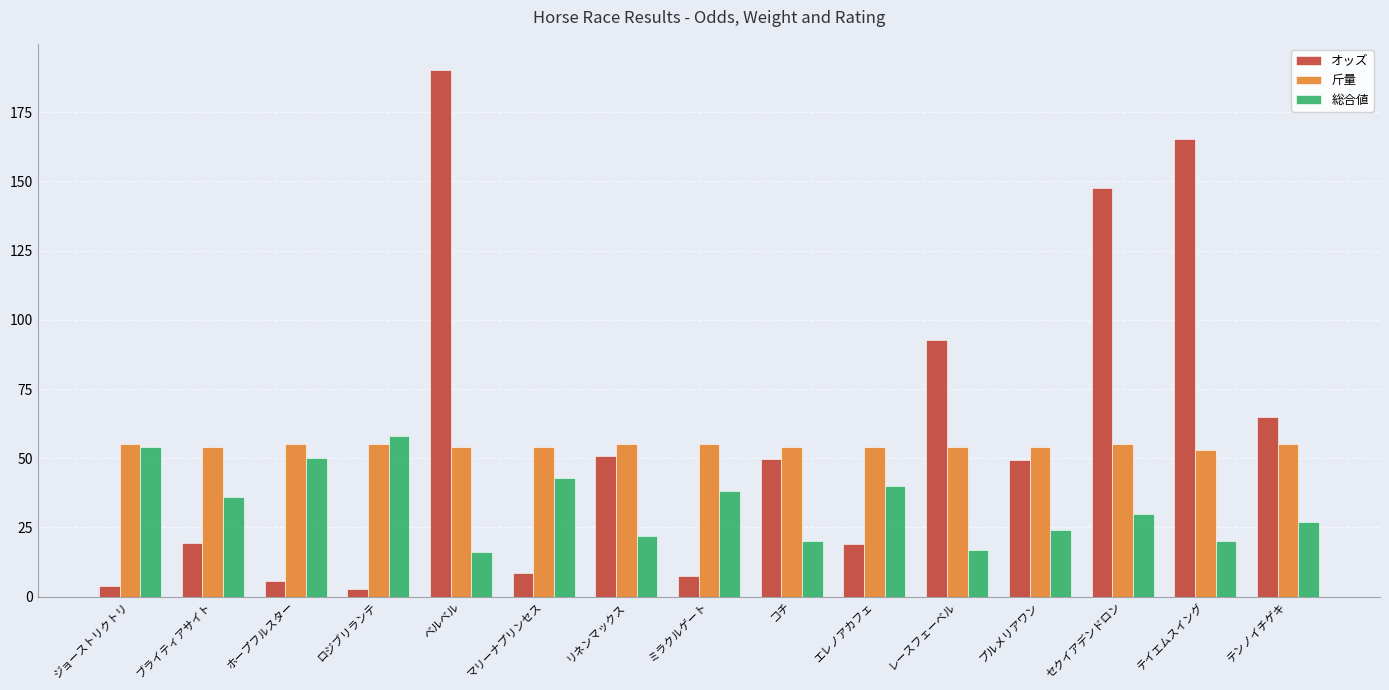

The 斤量 series shows 54.0 at エレノアカフェ. True or false?

True